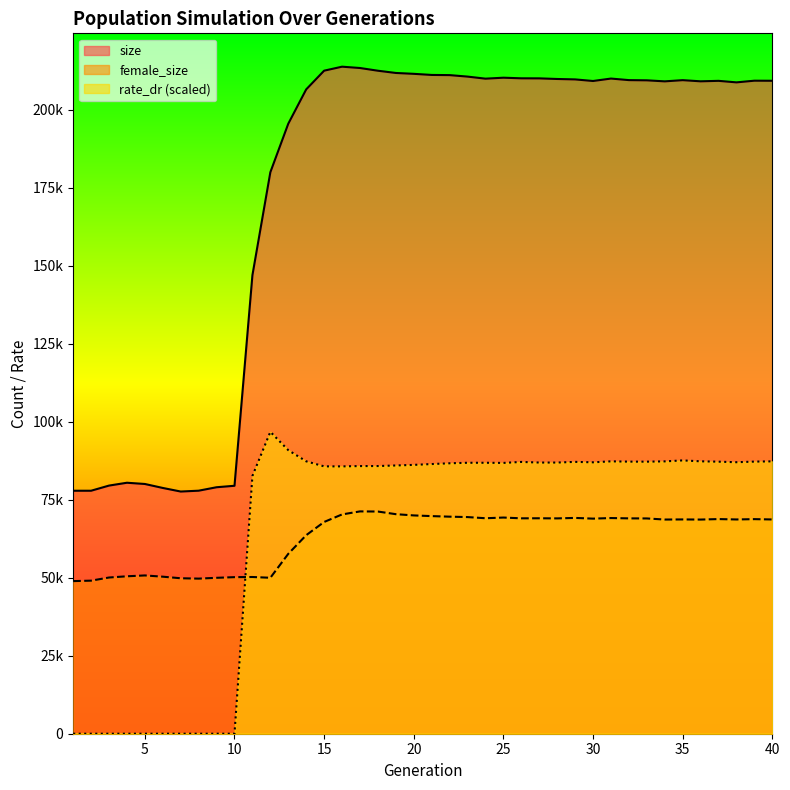

List the labels in order of rate_dr value, smallest first.

1, 2, 3, 4, 5, 6, 7, 8, 9, 10, 11, 16, 15, 17, 18, 19, 20, 21, 22, 25, 24, 23, 28, 27, 30, 38, 26, 29, 37, 33, 32, 39, 34, 40, 31, 14, 36, 35, 13, 12